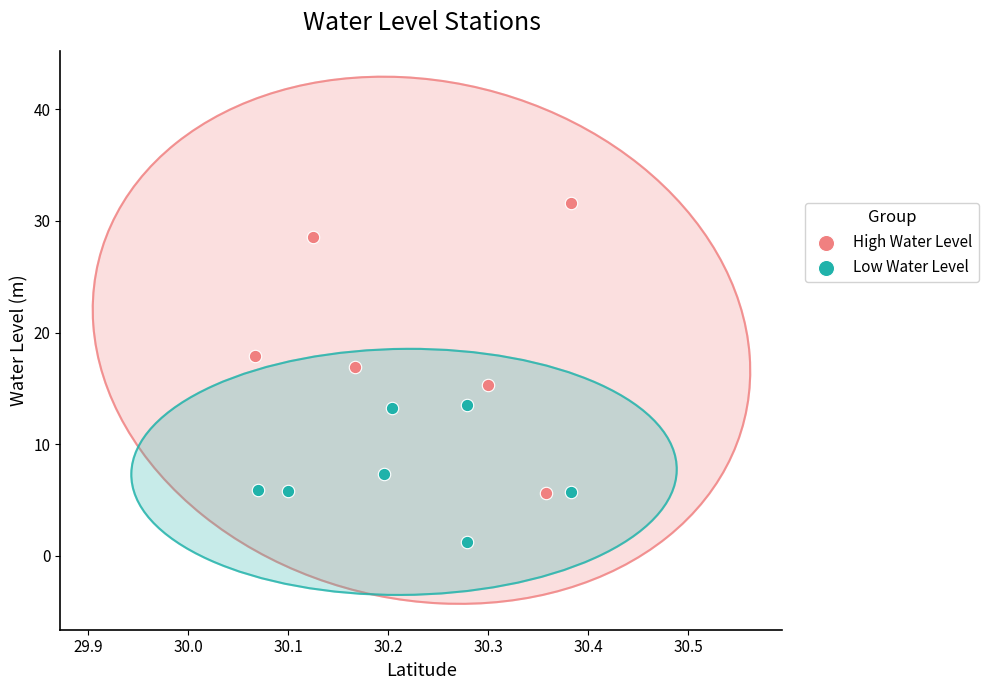

Which series contains the highest Y value?

High Water Level